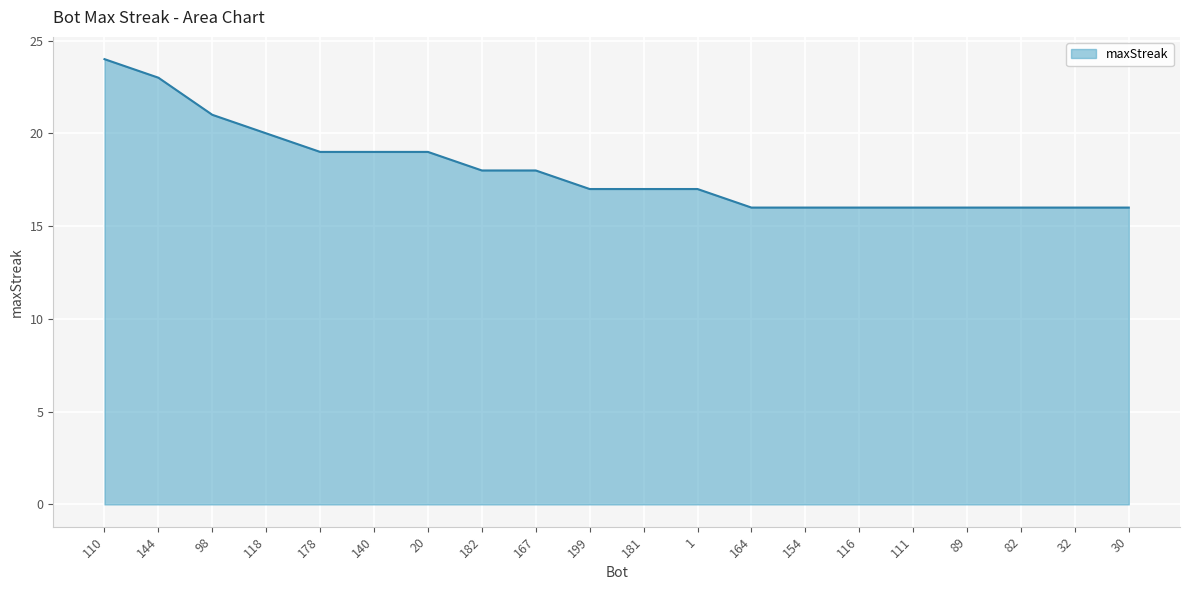

What is the minimum value shown in the chart?

16